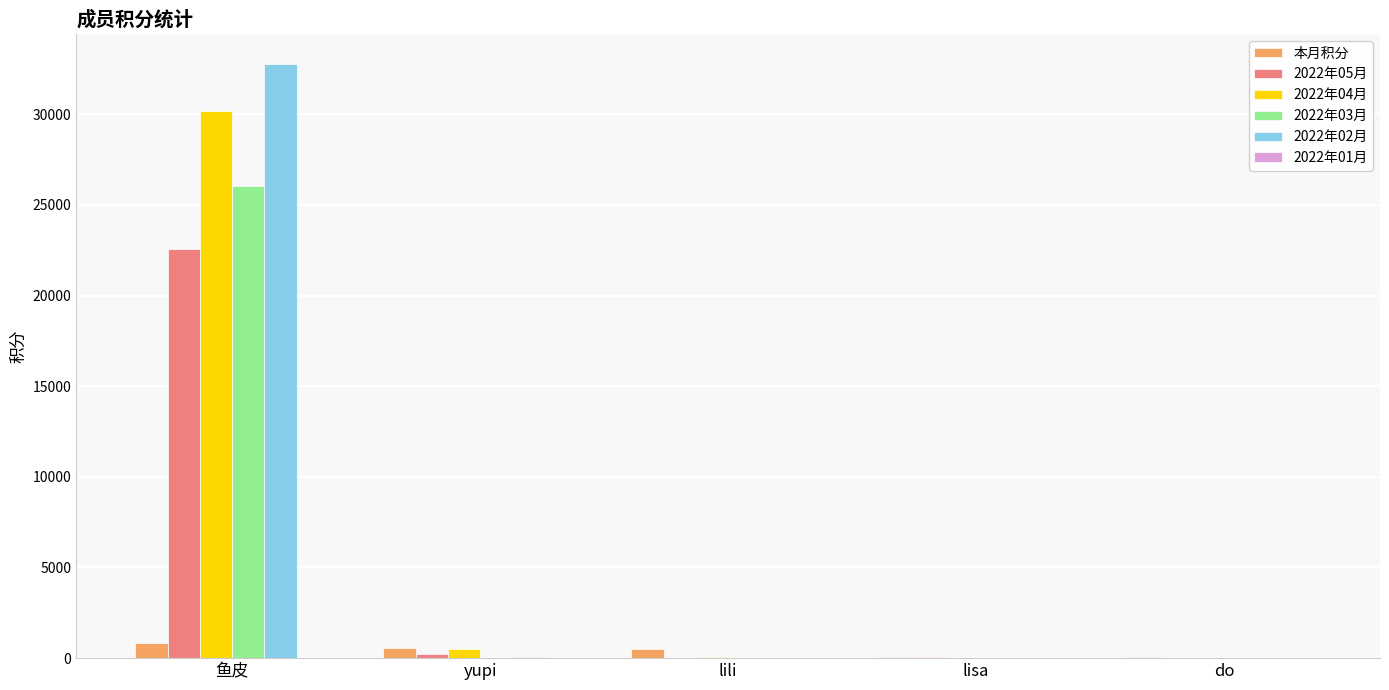

At which category is the sum across all series the highest?

鱼皮